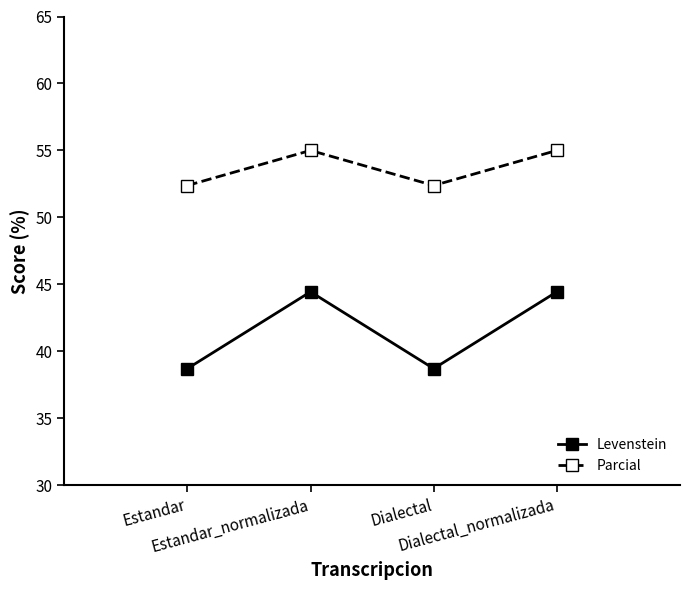

The Parcial series shows 55.0 at Dialectal_normalizada. True or false?

True